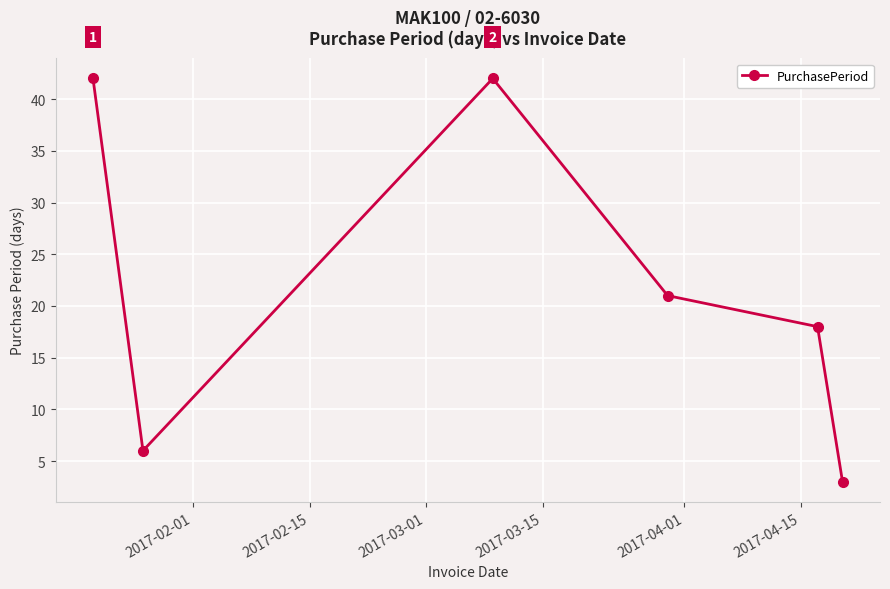

True or false: the data has more than 0 interior local peaks.

True